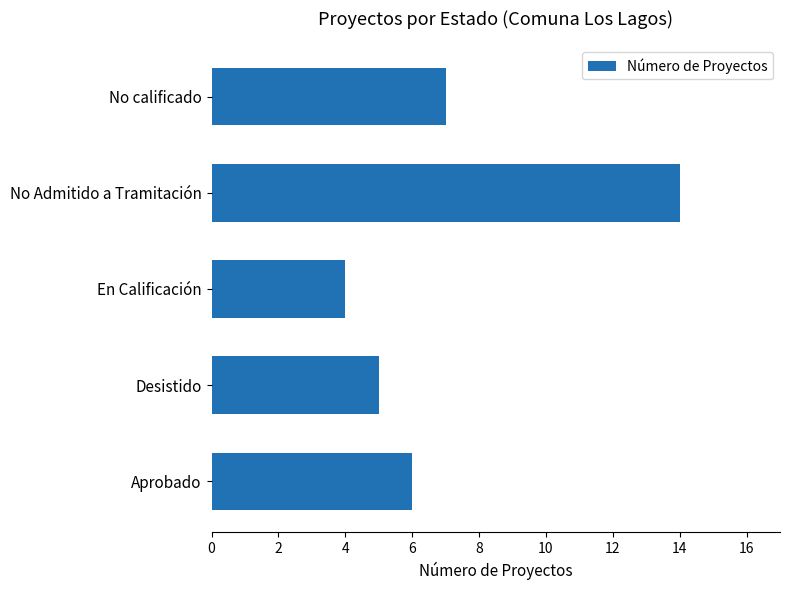

How many data points does each series have?

5